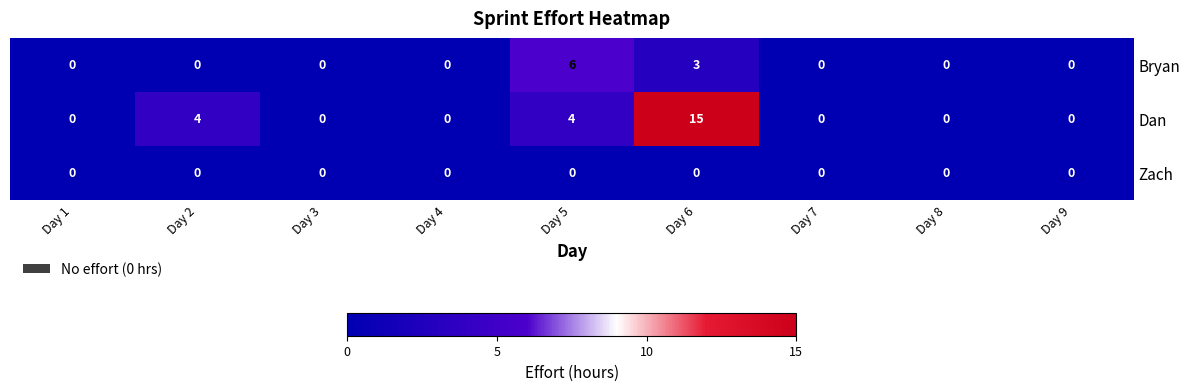

How many series are shown in this chart?

3